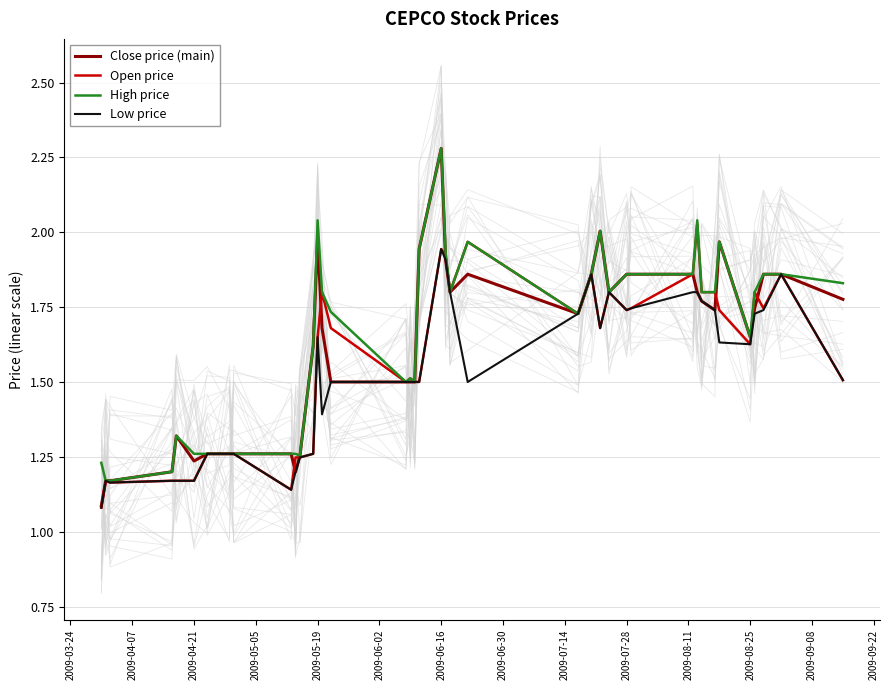

What is the maximum value shown in the chart?

2.3